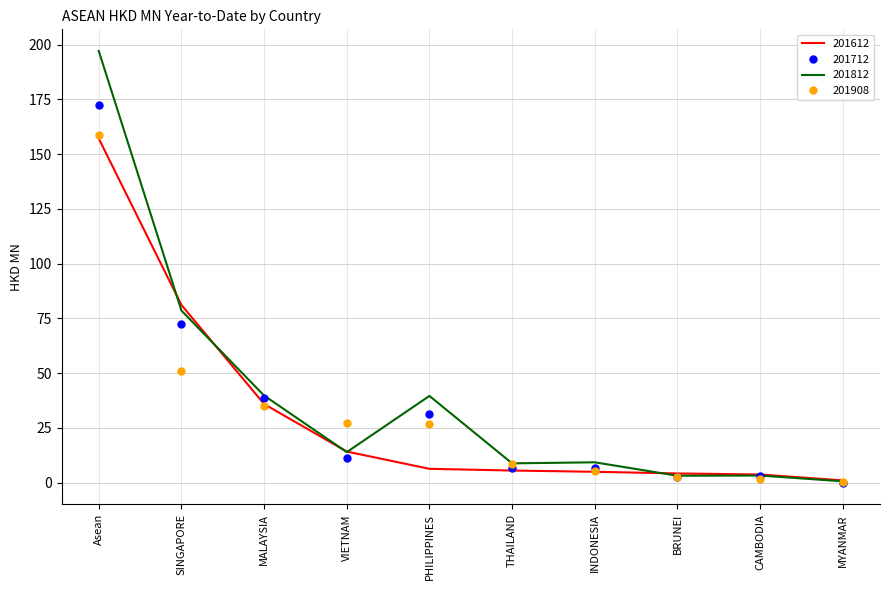

What is the difference between the highest and lowest values at SINGAPORE?

30.4